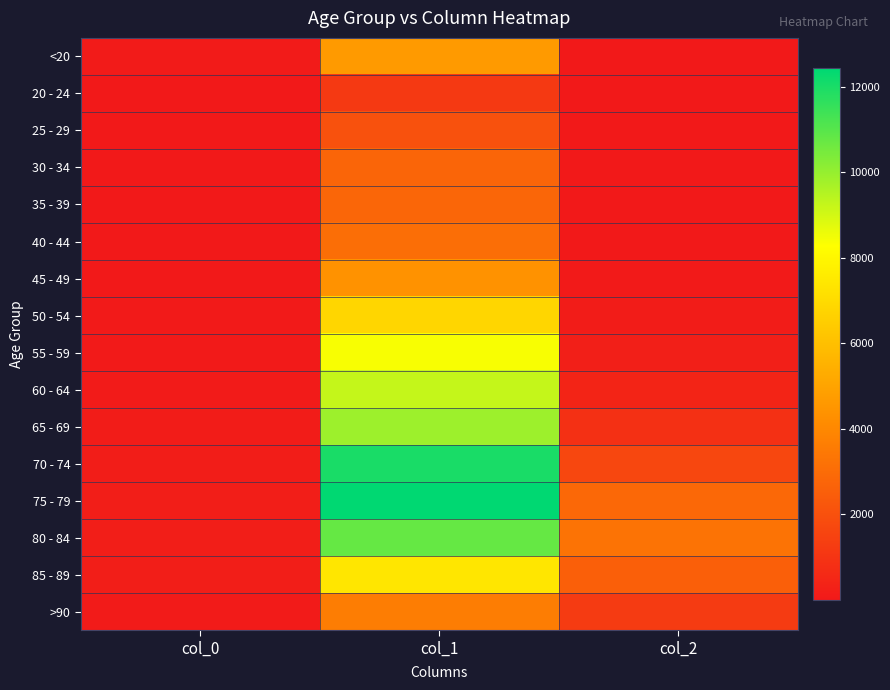

Reading right to left, list all the values displayed in this chart.

<20: col_2=18	col_1=4641	col_0=77
20 - 24: col_2=4	col_1=1191	col_0=5
25 - 29: col_2=3	col_1=2038	col_0=14
30 - 34: col_2=17	col_1=2765	col_0=27
35 - 39: col_2=18	col_1=2814	col_0=17
40 - 44: col_2=24	col_1=3078	col_0=20
45 - 49: col_2=47	col_1=4396	col_0=23
50 - 54: col_2=126	col_1=6803	col_0=39
55 - 59: col_2=227	col_1=8400	col_0=59
60 - 64: col_2=426	col_1=9236	col_0=84
65 - 69: col_2=850	col_1=9883	col_0=137
70 - 74: col_2=1690	col_1=12018	col_0=153
75 - 79: col_2=2848	col_1=12434	col_0=220
80 - 84: col_2=3273	col_1=10764	col_0=209
85 - 89: col_2=2548	col_1=7417	col_0=206
>90: col_2=1224	col_1=3604	col_0=93